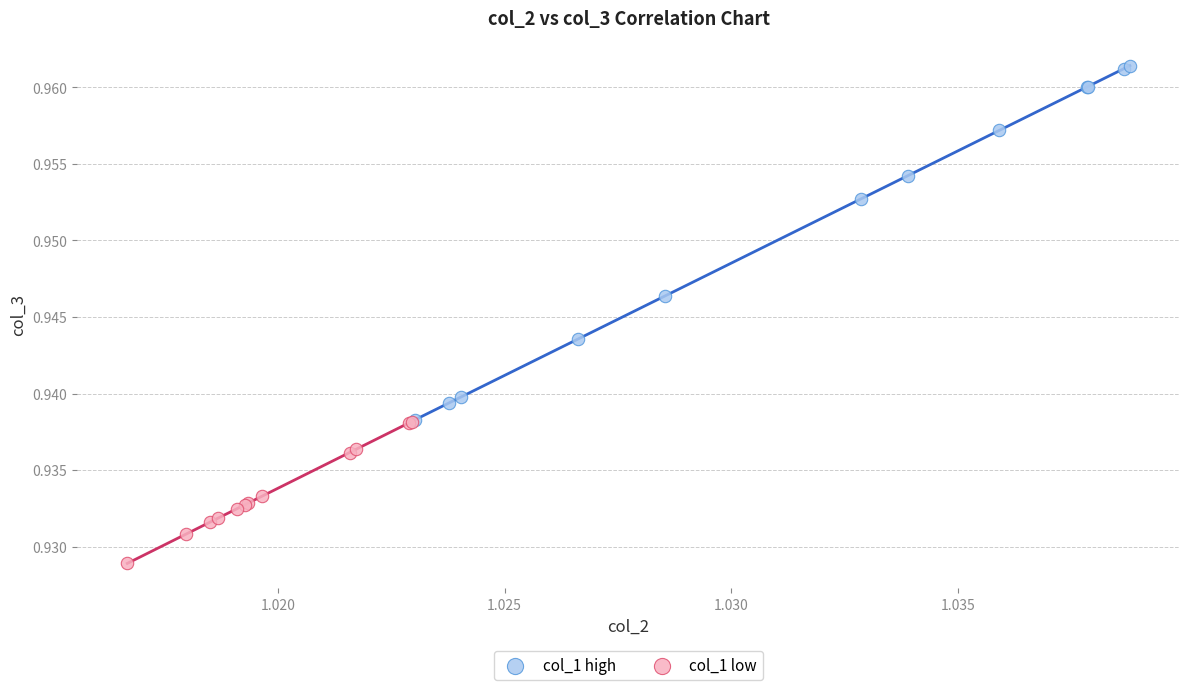

Which series contains the lowest Y value?

col_1 low